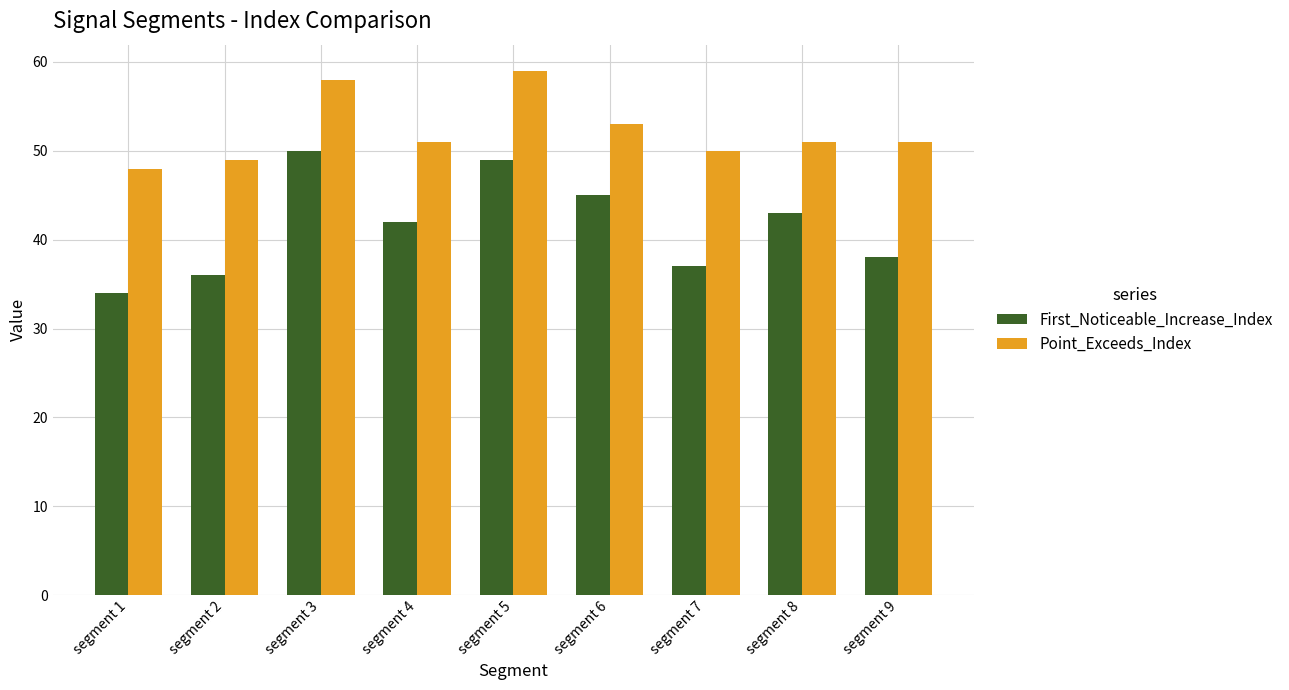

Reading left to right, transcribe all the data shown in this chart.

First_Noticeable_Increase_Index: segment 1=34	segment 2=36	segment 3=50	segment 4=42	segment 5=49	segment 6=45	segment 7=37	segment 8=43	segment 9=38
Point_Exceeds_Index: segment 1=48	segment 2=49	segment 3=58	segment 4=51	segment 5=59	segment 6=53	segment 7=50	segment 8=51	segment 9=51